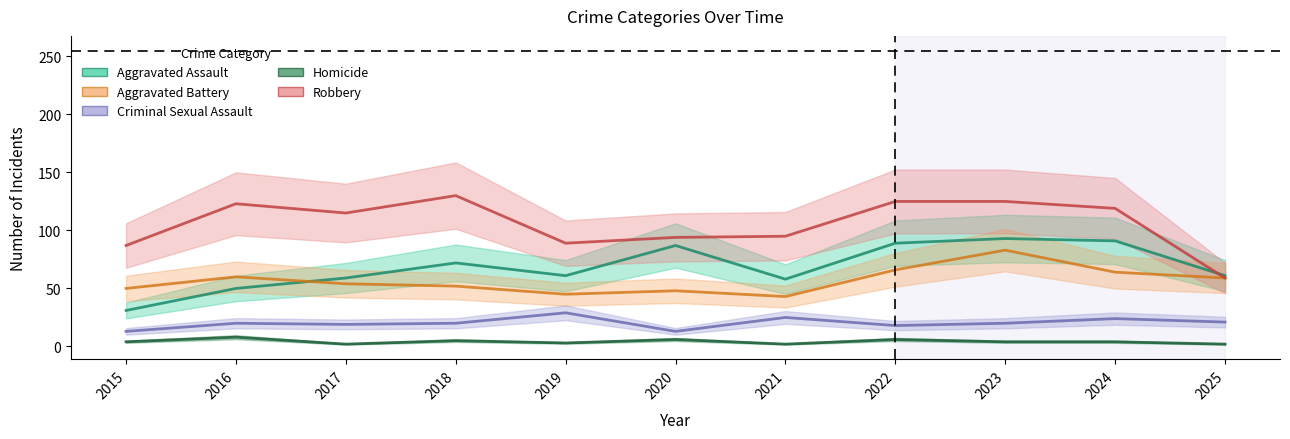

Between 2016 and 2025, which series saw the biggest shift?

Robbery